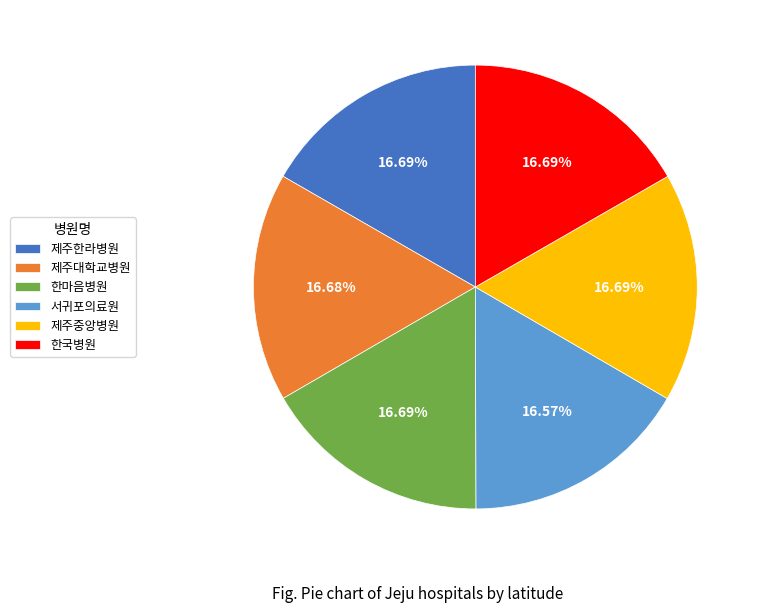

Does any single category account for the majority?

No